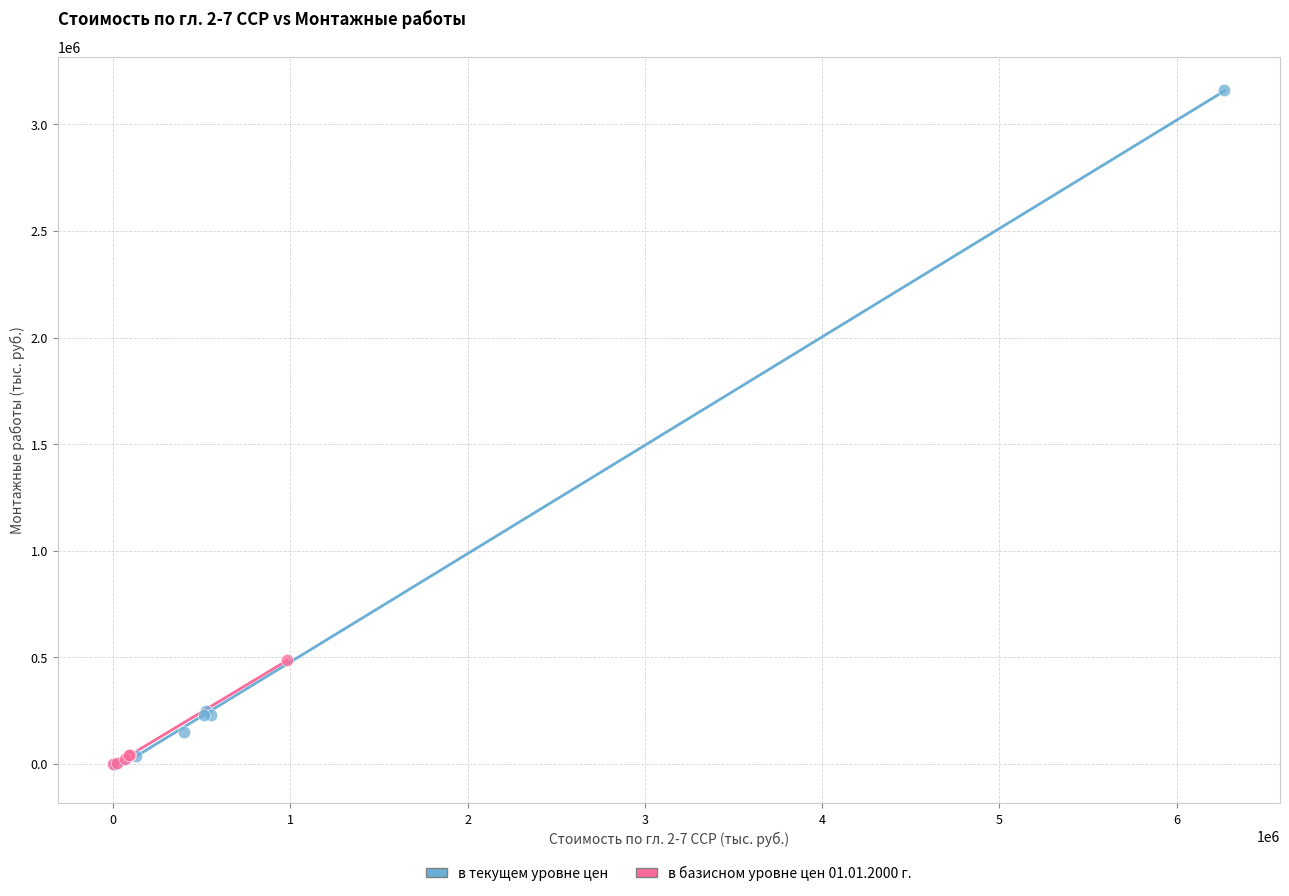

Which series has the widest spread of Y values?

в текущем уровне цен